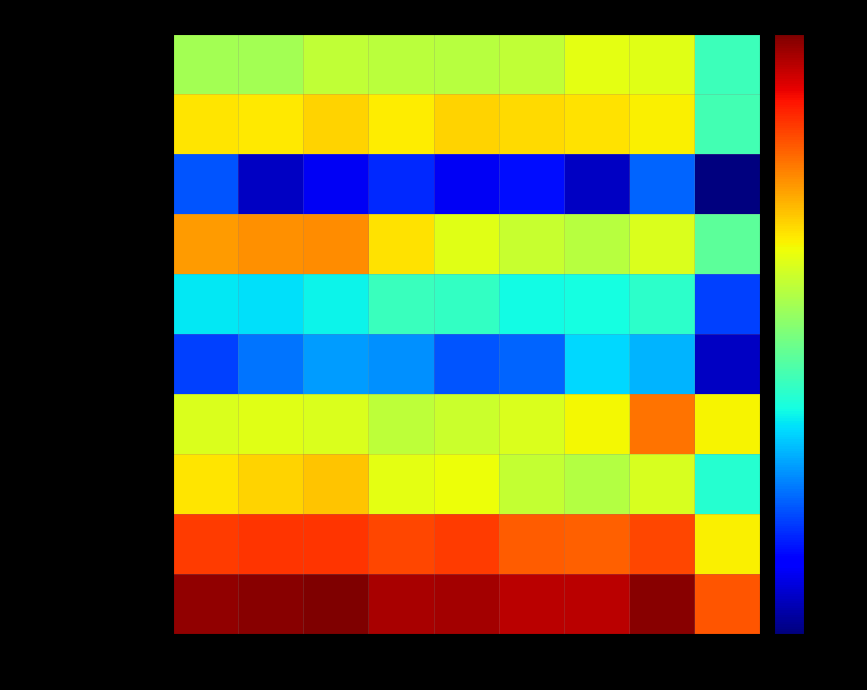

Count the number of data series in this chart.

10